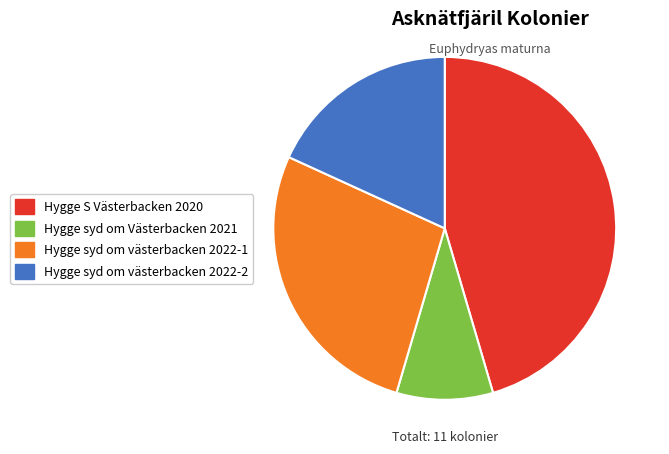

Count the number of slices in the pie.

4